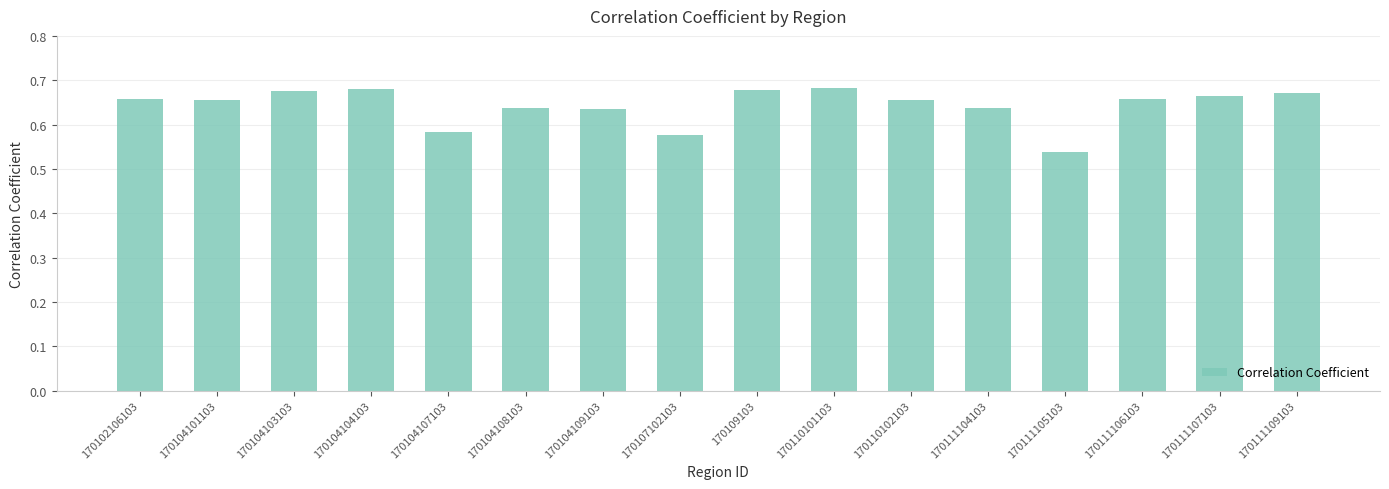

At which category does the chart reach its minimum across all series?

170111105103